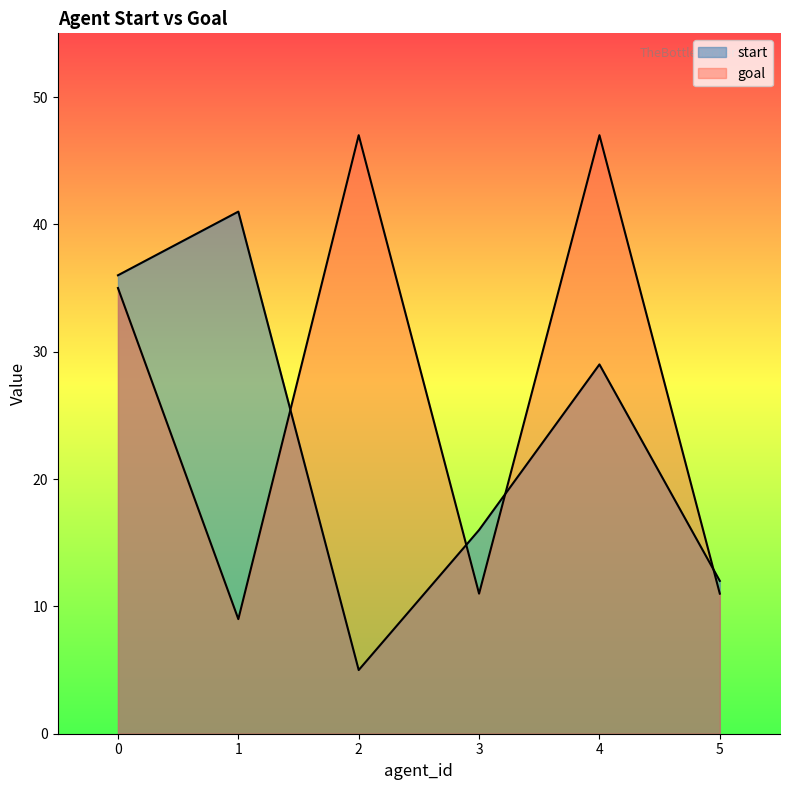

Rank the categories by goal value from highest to lowest.

2, 4, 0, 3, 5, 1